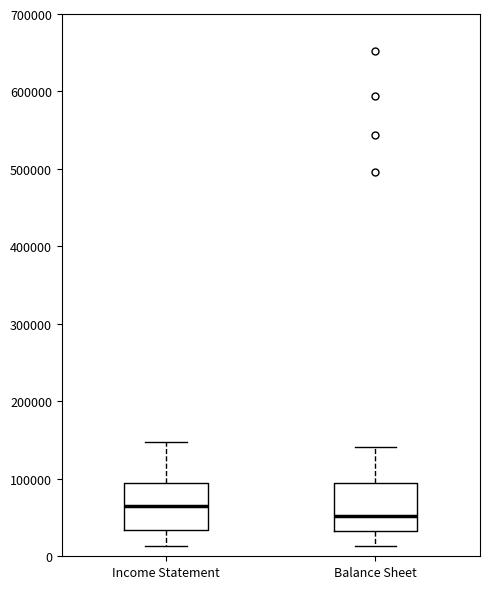

Reading left to right, transcribe this box plot: for each box, give where its median line is, the range the box spans, and where its two whiskers end, as read against the y-axis. The values are not printed on the chart, so give them approximately, as read against the axis.

Income Statement: median 60000, box 30000 to 90000, whiskers 10000 to 150000
Balance Sheet: median 50000, box 30000 to 90000, whiskers 10000 to 140000